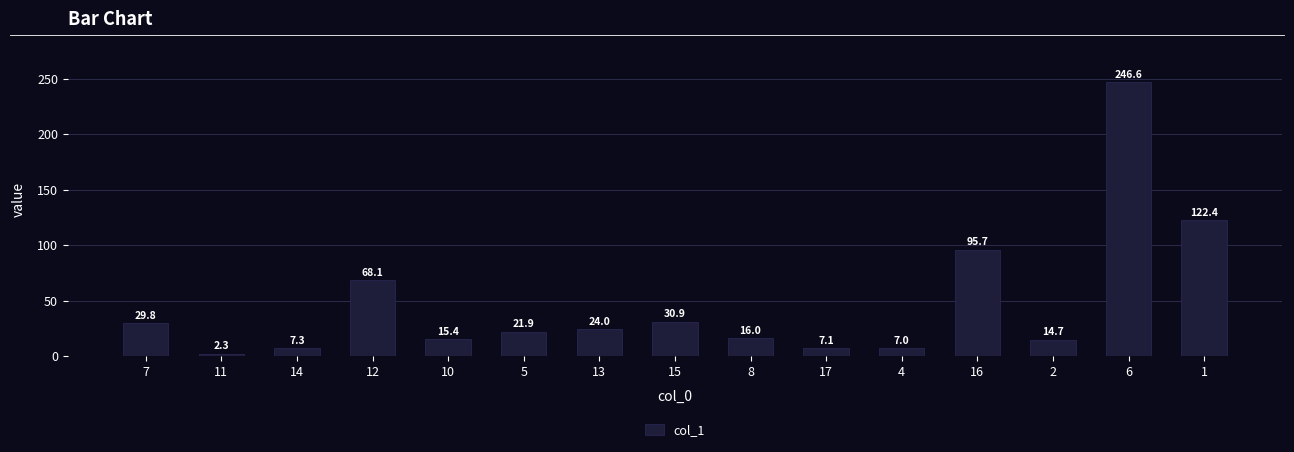

List the labels in order of value, smallest first.

11, 4, 17, 14, 2, 10, 8, 5, 13, 7, 15, 12, 16, 1, 6